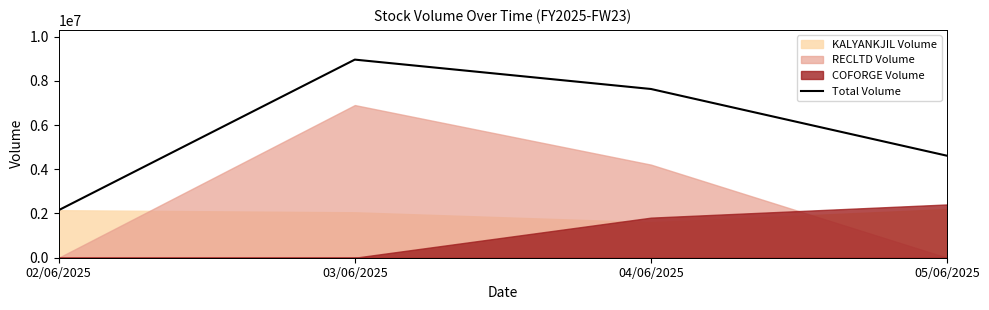

What is the value of the 4th point from the left?

4611206